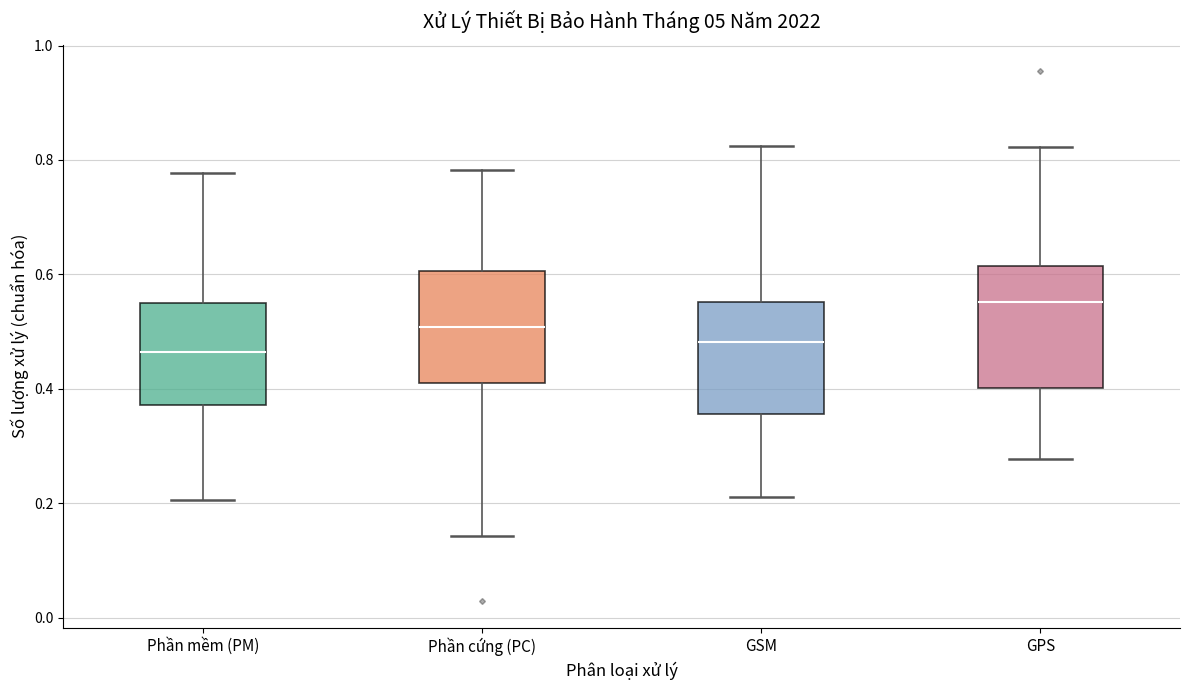

Where is the upper edge of the box for Phần mềm (PM) on the y-axis? The values are not printed on the chart, so give them approximately, as read against the axis.

0.56